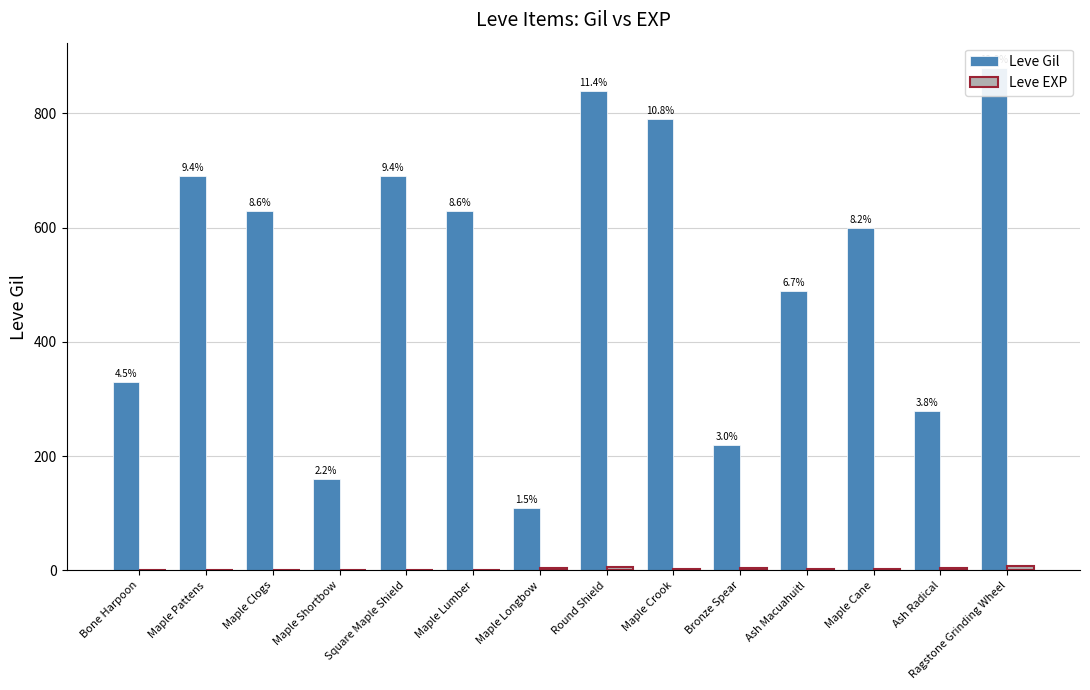

Reading left to right, transcribe all the data shown in this chart.

Leve Gil: 330	690	630	160	690	630	110	840	790	220	490	600	280	880
Leve EXP: 1	1	1	1	1	1	4	6	2	5	2	3	4	7